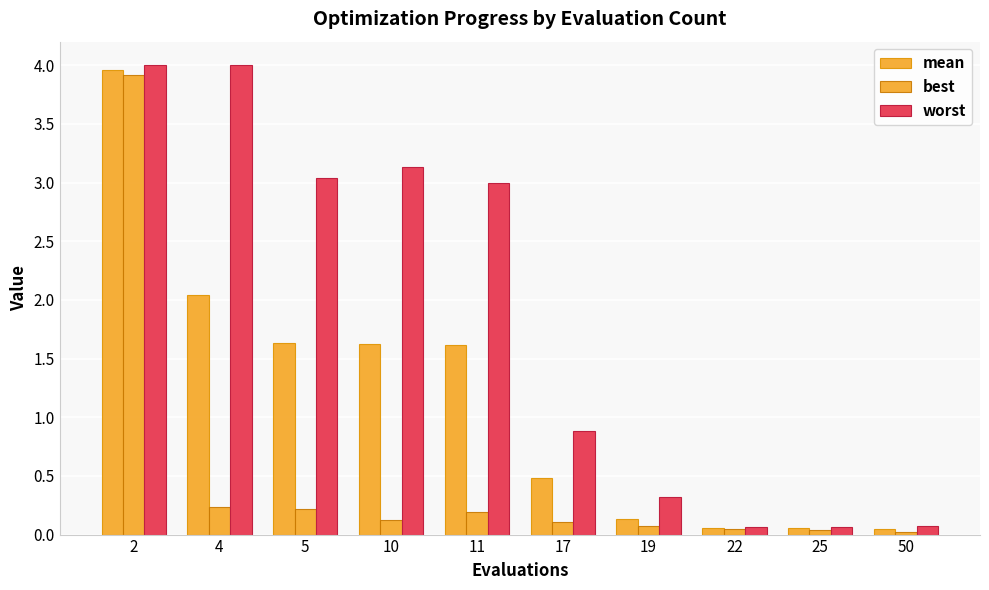

The value of mean at 19 is 0.1. True or false?

True